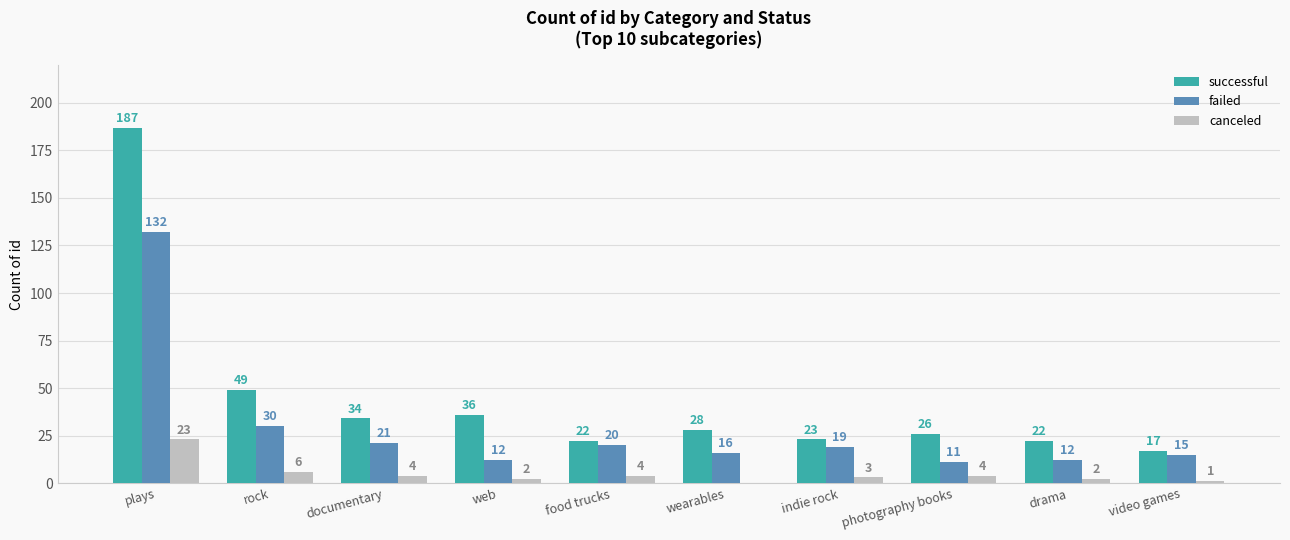

What is the spread (max minus min) of values at food trucks?

18